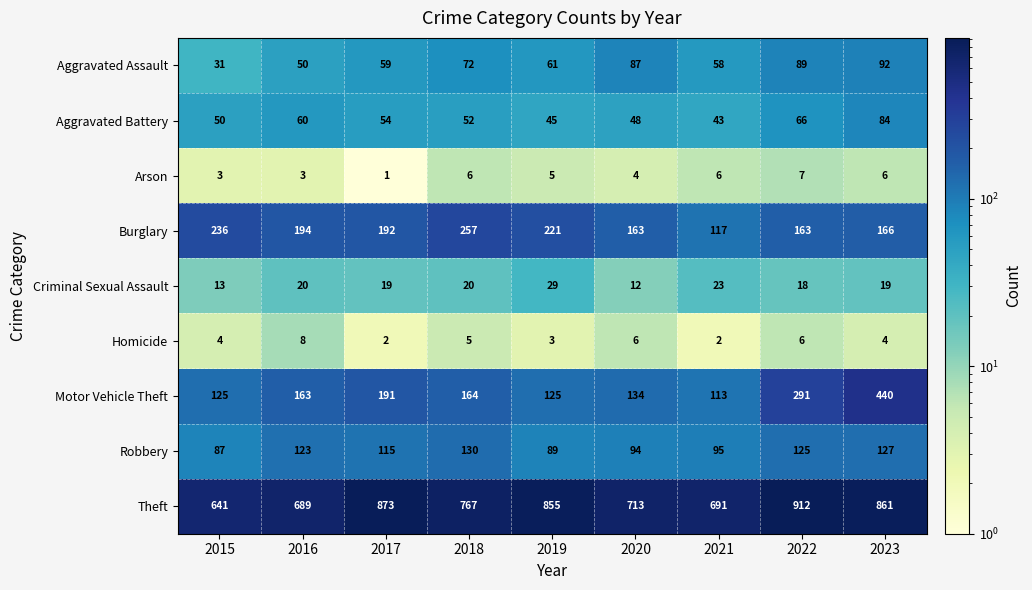

What is the sum of the Robbery values at 2021 and 2015?

182